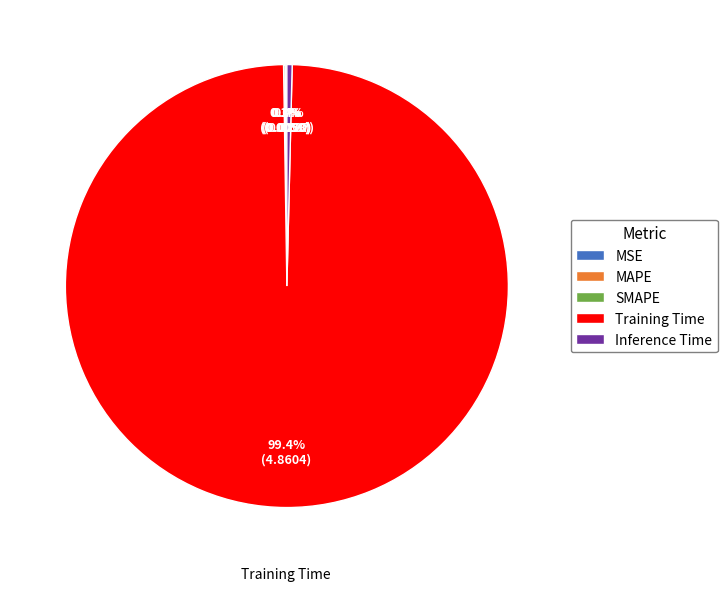

Is there a majority slice in this chart?

Yes